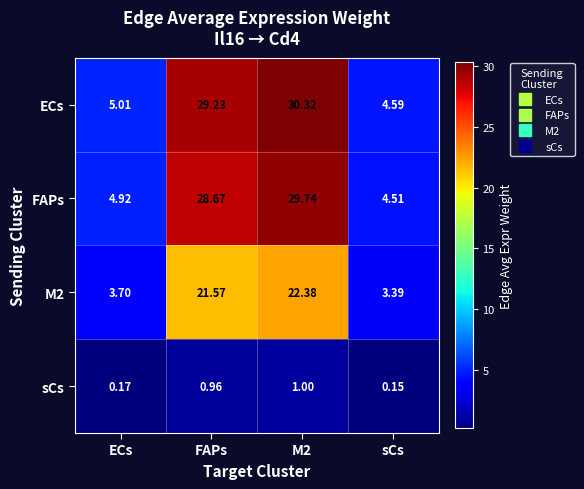

Which category has the lowest value in the M2 series?

sCs